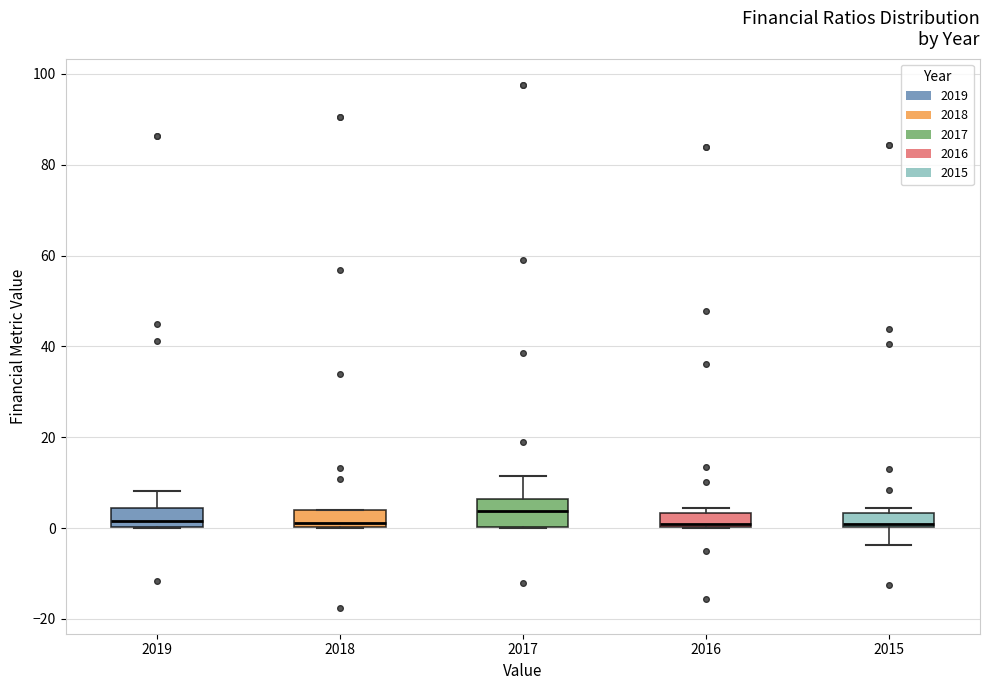

Comparing the boxes themselves (not the whiskers), which one is the tallest?

2017